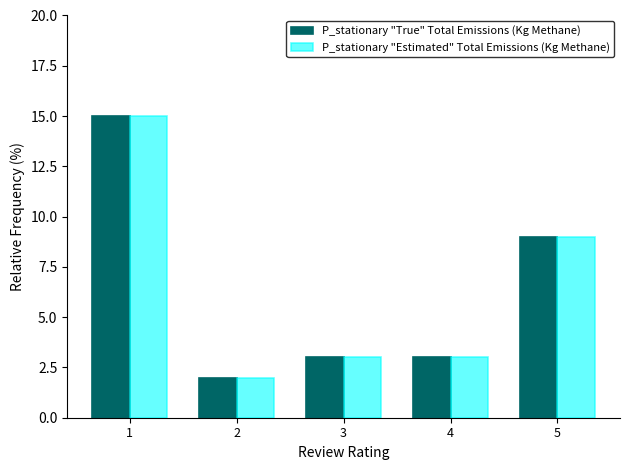

How many data points does each series have?

5